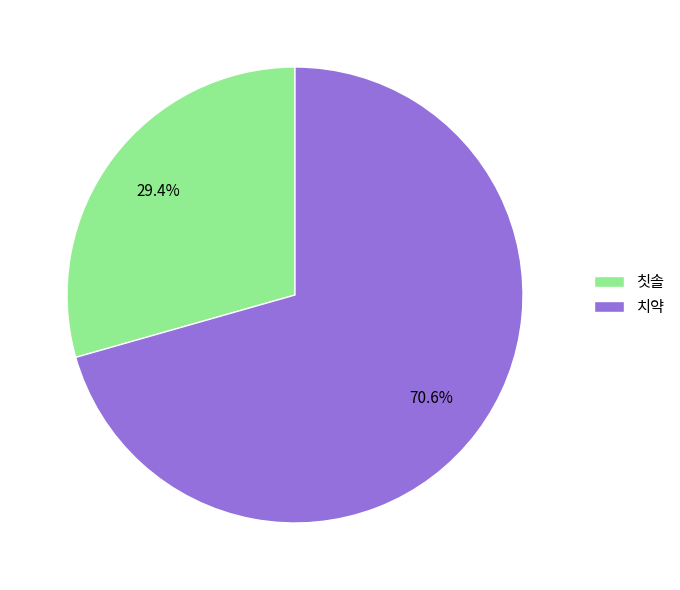

Do 치약 and 칫솔 together represent more than half of the pie?

Yes